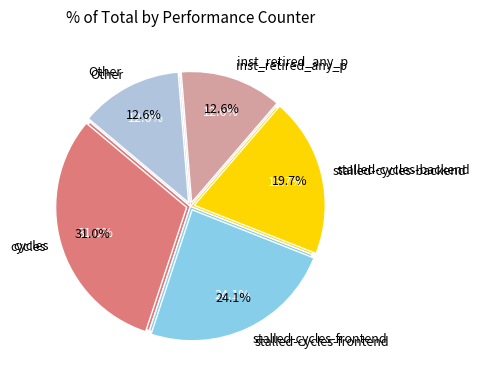

Is there any slice that represents more than half of the pie?

No